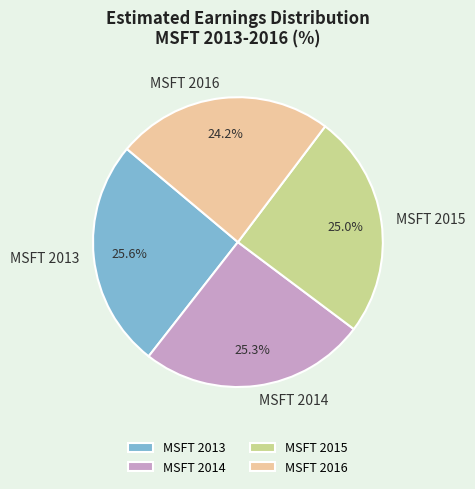

Is it true that MSFT 2015 is 25% of the pie?

True